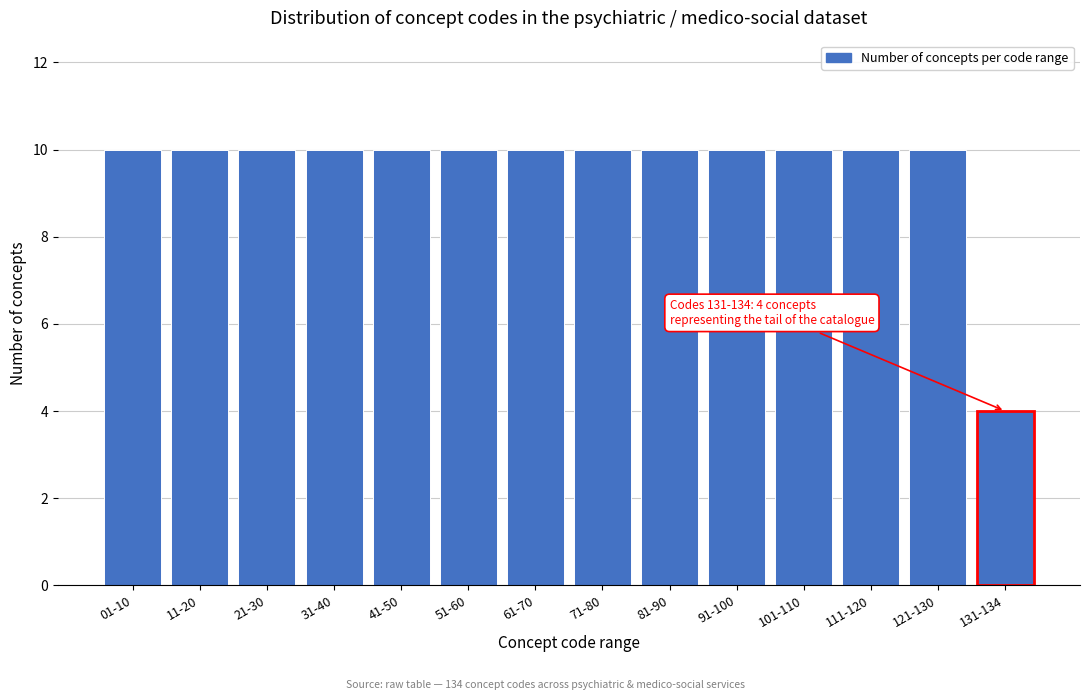

Reading right to left, what are all the values shown in this chart?

131-134=4	121-130=10	111-120=10	101-110=10	91-100=10	81-90=10	71-80=10	61-70=10	51-60=10	41-50=10	31-40=10	21-30=10	11-20=10	01-10=10